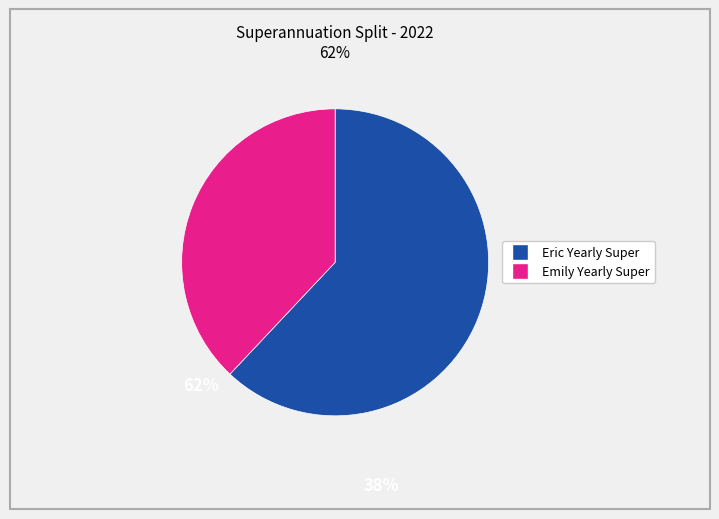

Is the sum of Eric Yearly Super and Emily Yearly Super greater than half?

Yes